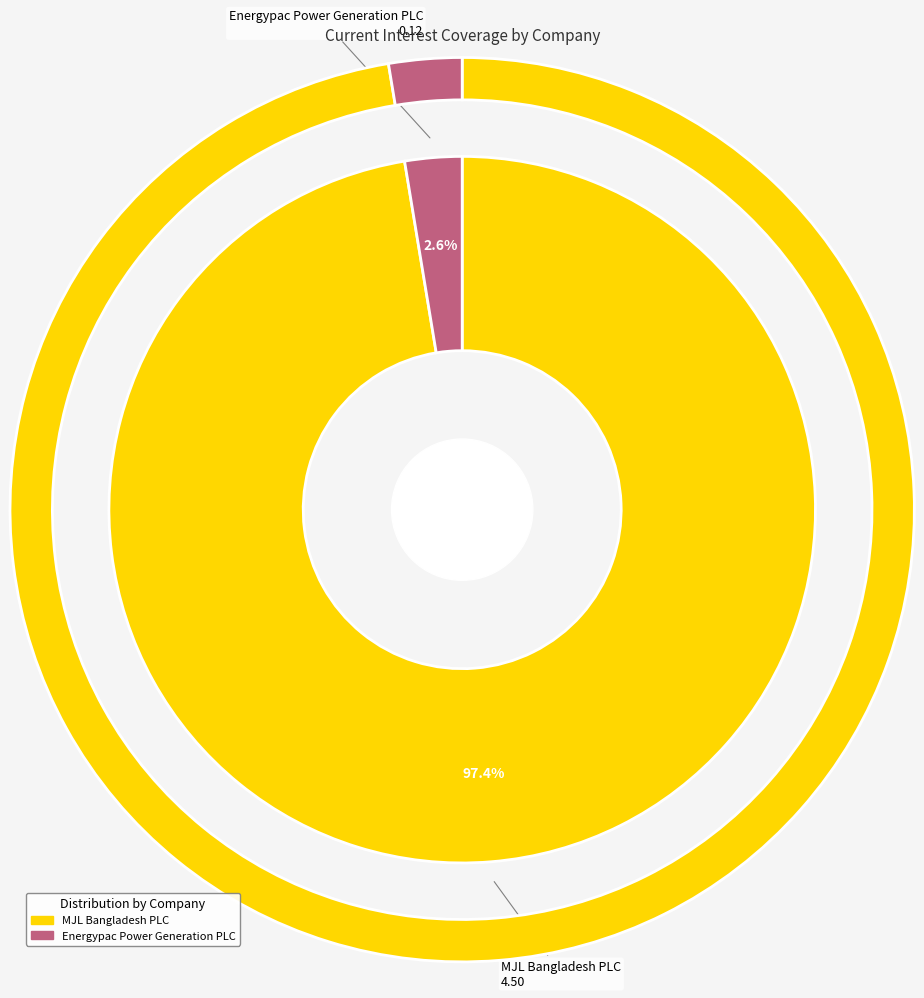

Is there any slice that represents more than half of the pie?

Yes